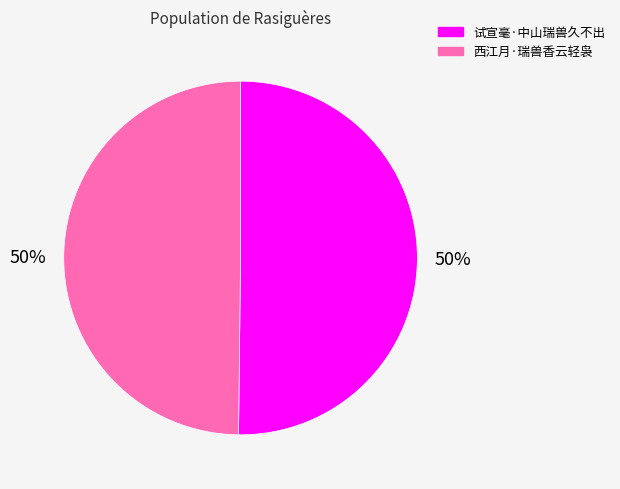

To the nearest percent, what percentage of the pie is 西江月·瑞兽香云轻袅?

50%